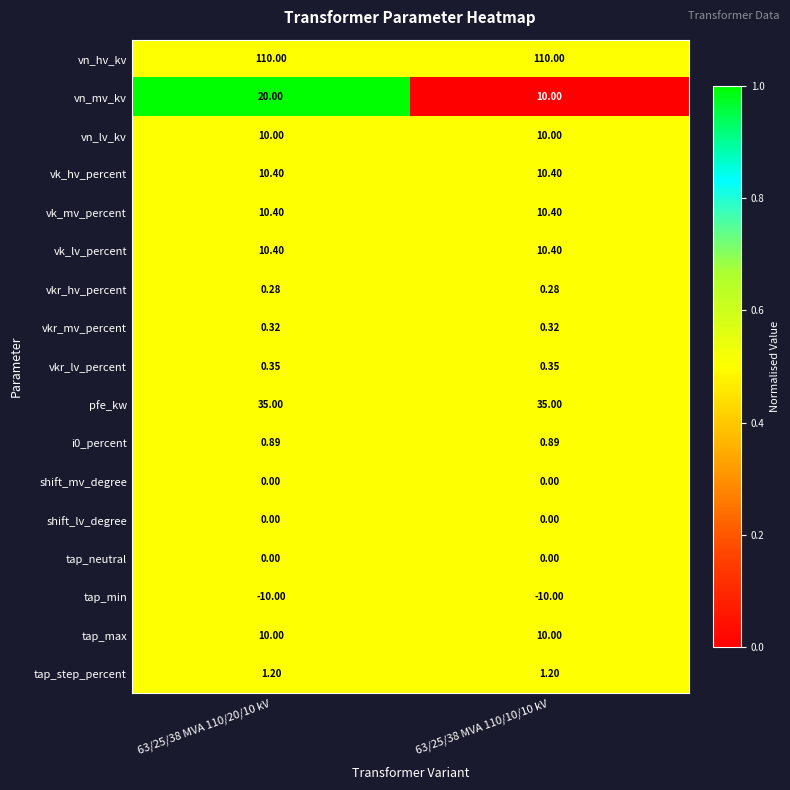

Which series has the largest total across all categories?

vn_hv_kv